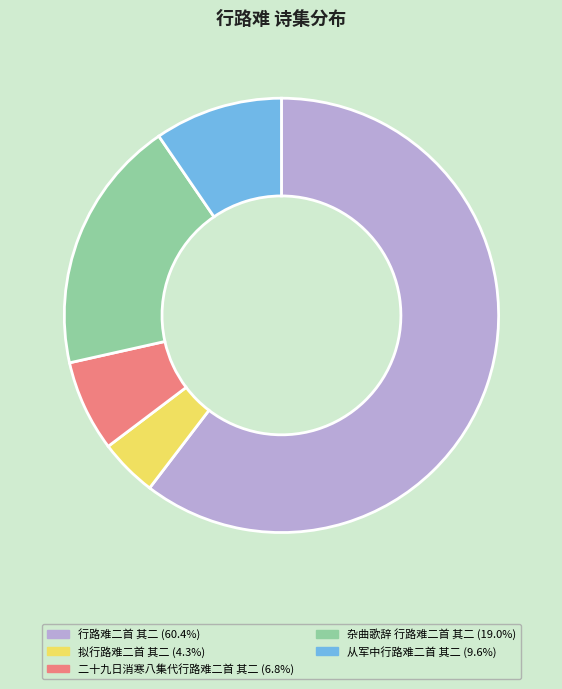

Which category has the smallest portion of the pie?

拟行路难二首 其二